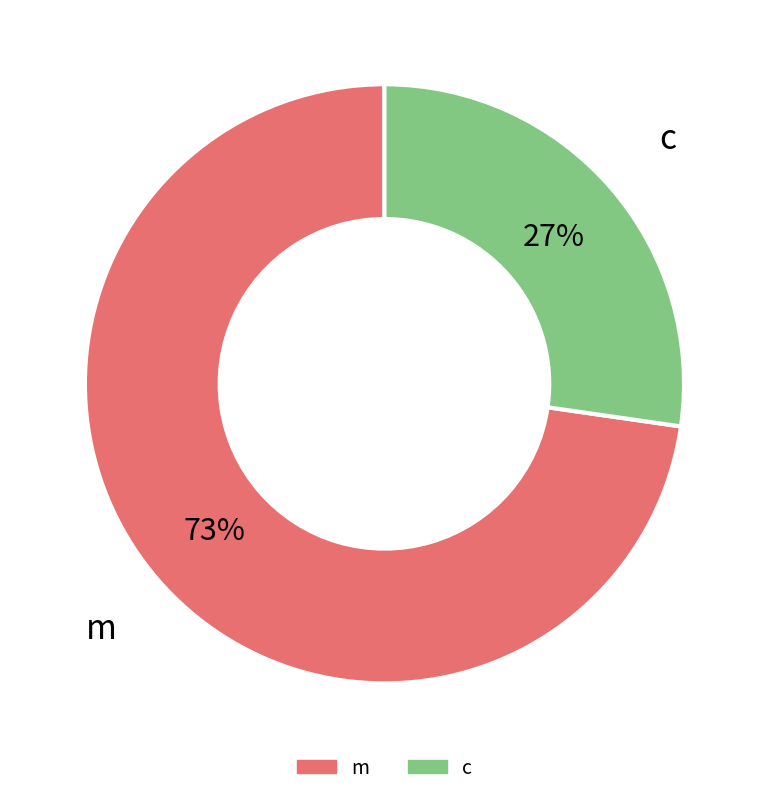

How many slices are in this pie chart?

2